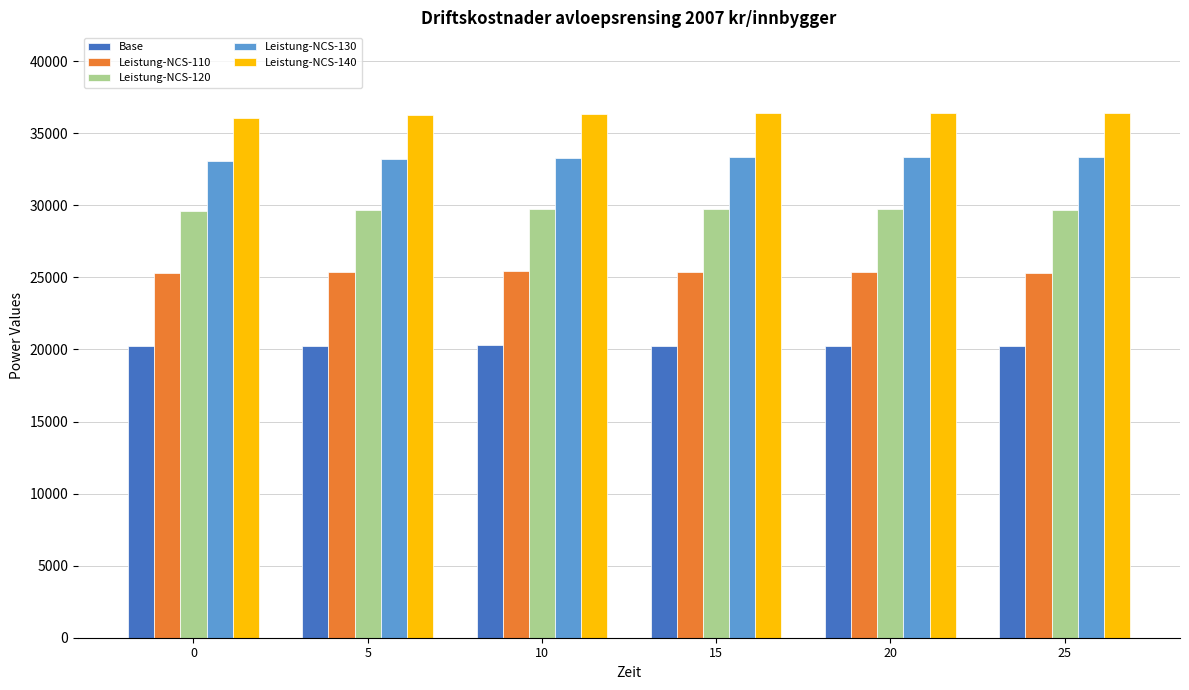

What is the sum of the Leistung-NCS-130 values at 15 and 25?

66710.8